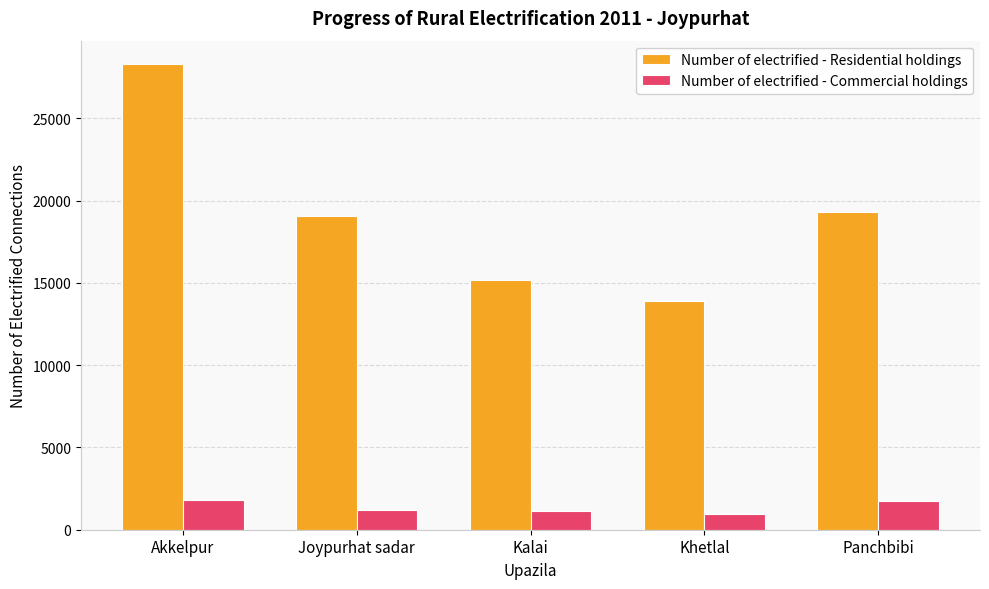

What is the greatest value displayed?

28314